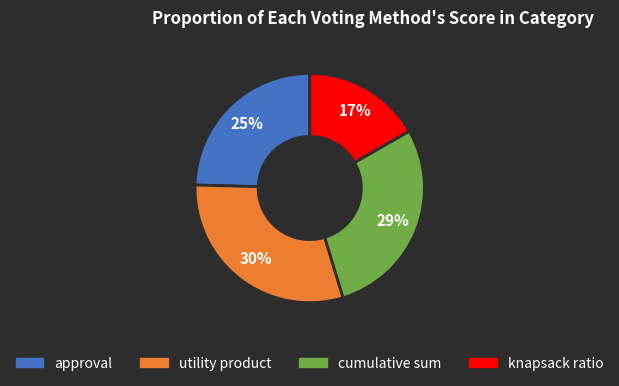

Combined, do cumulative sum and utility product account for over 50%?

Yes